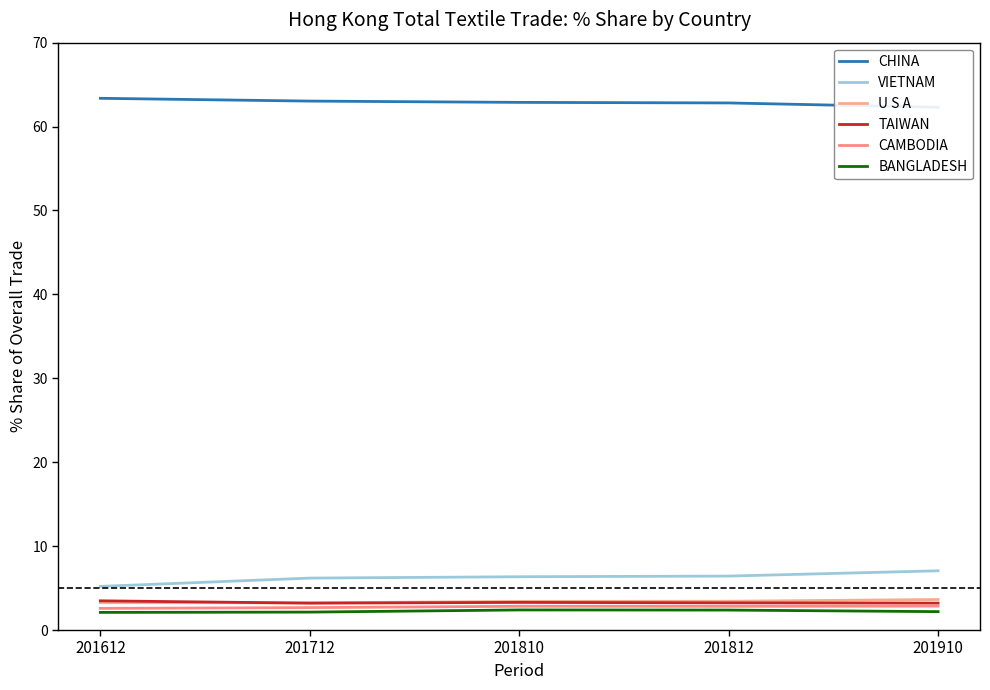

Rank the series by their maximum value, from lowest to highest.

BANGLADESH, CAMBODIA, TAIWAN, U S A, VIETNAM, CHINA